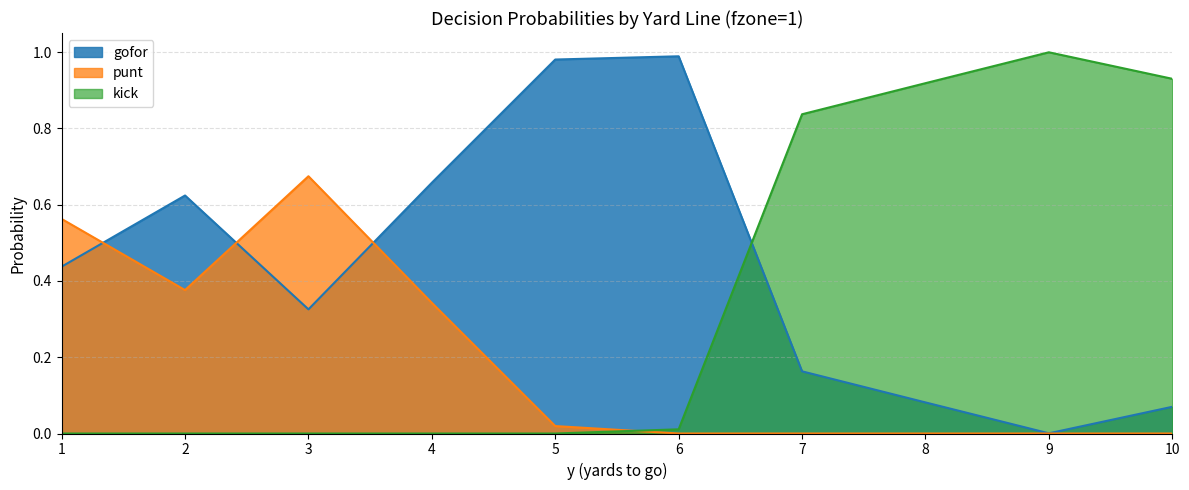

The value of kick at 9 is 1.0. True or false?

True